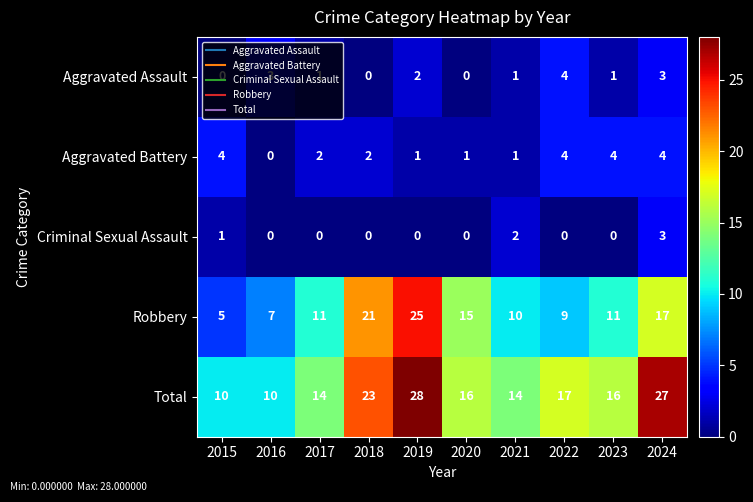

The value of Aggravated Battery at 2020 is 0. True or false?

False